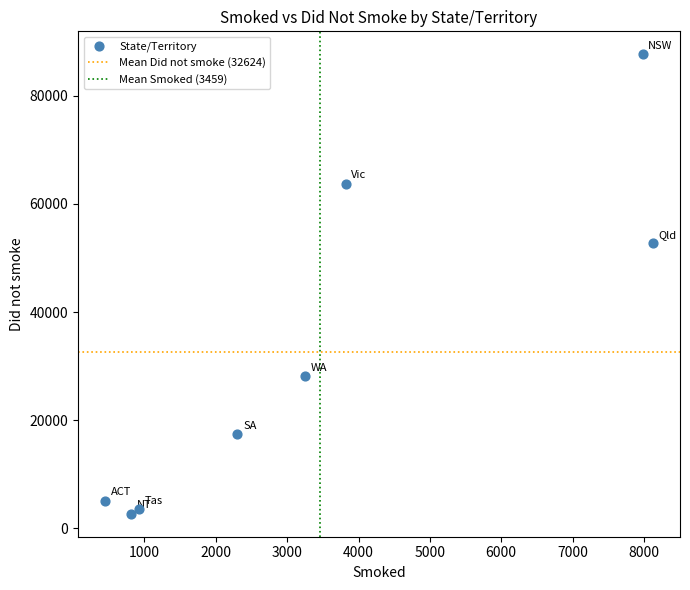

What is the range of X values (max minus min)?

7670